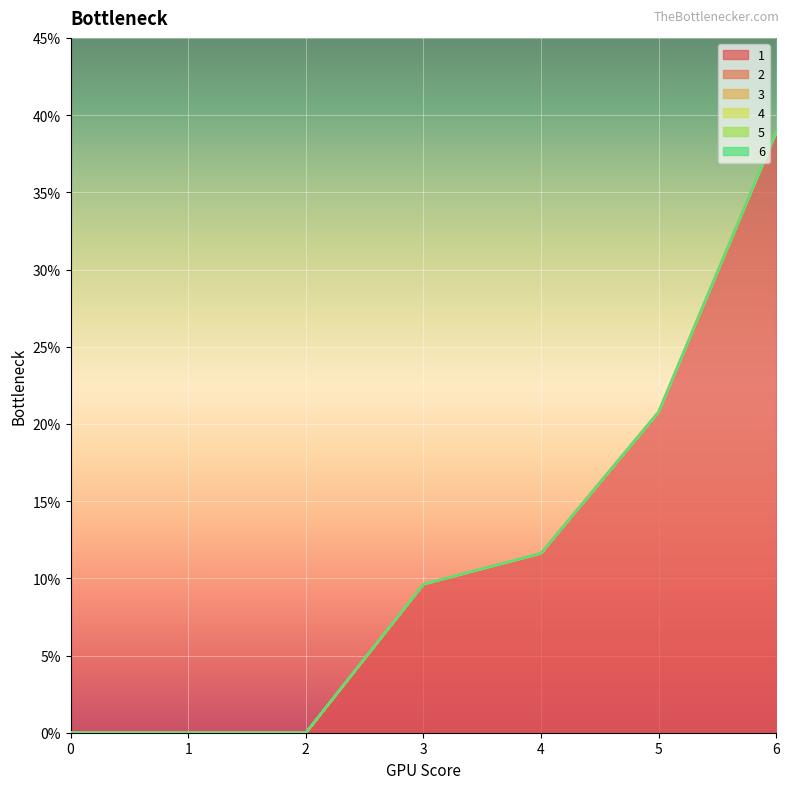

True or false: 6 has more than 1 interior local peaks.

False